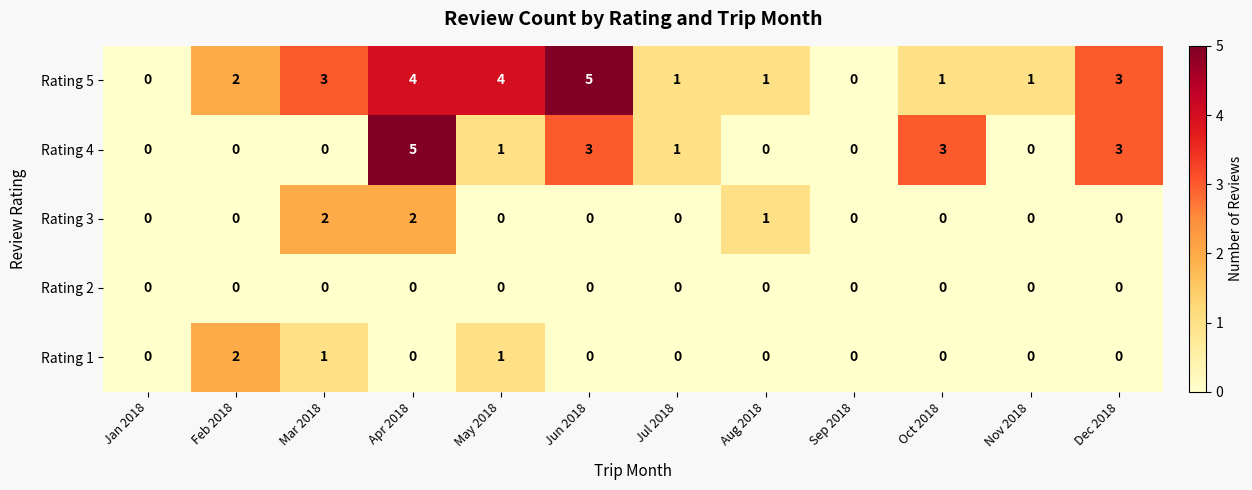

What is the difference between the Rating 5 values at Apr 2018 and Oct 2018?

3